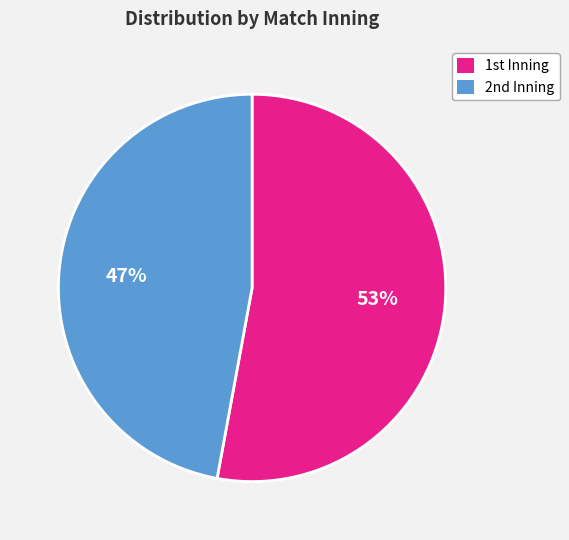

How many slices are in this pie chart?

2